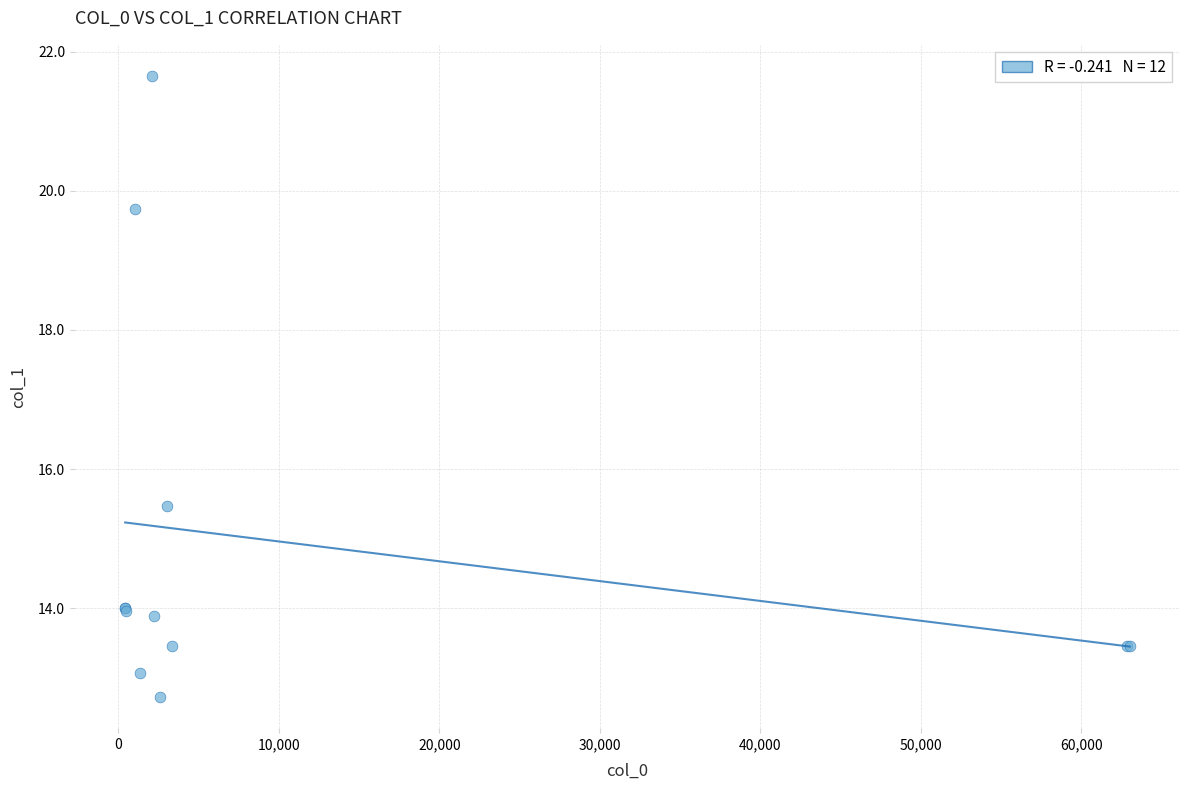

What Y value in the scatter plot is closest to 17?

15.5